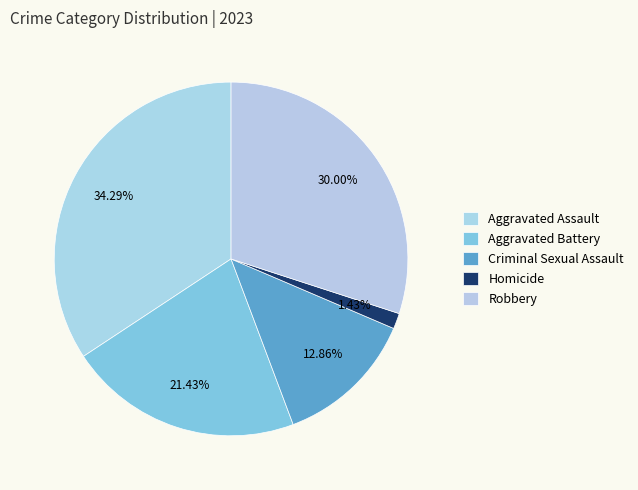

Count the number of slices in the pie.

5